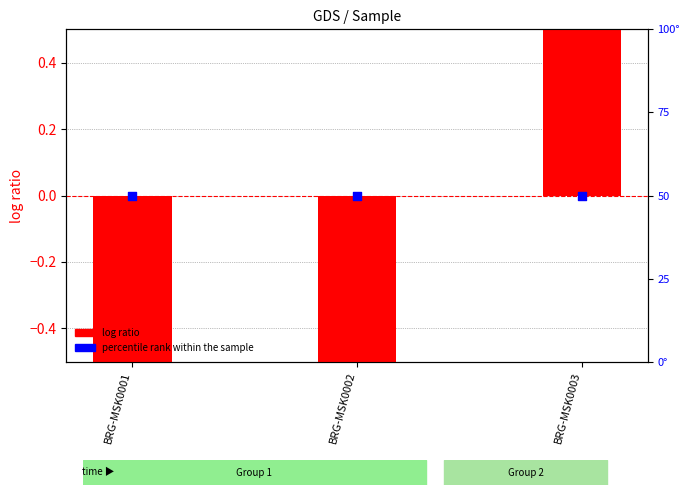

Which series has the largest Y range (max minus min)?

log ratio